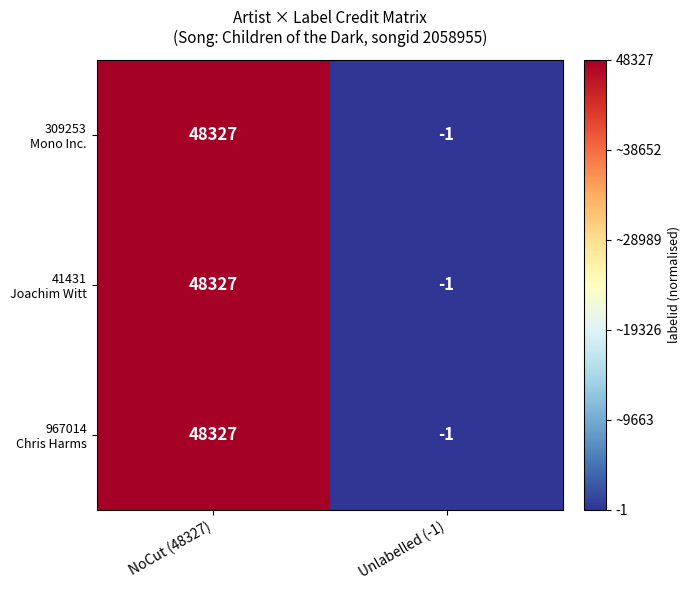

How many categories are shown in the chart?

2